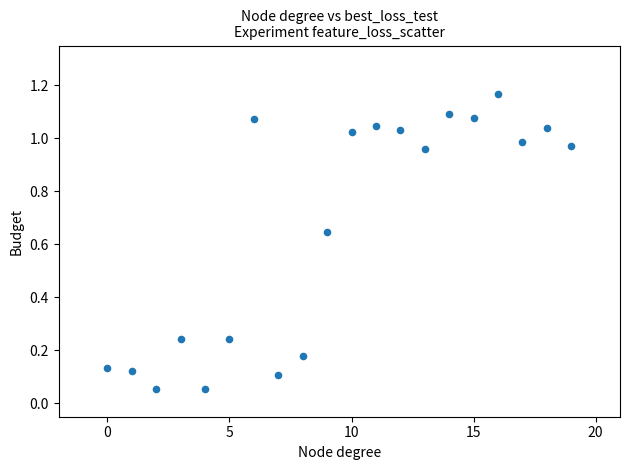

How many points are shown in the scatter plot?

20